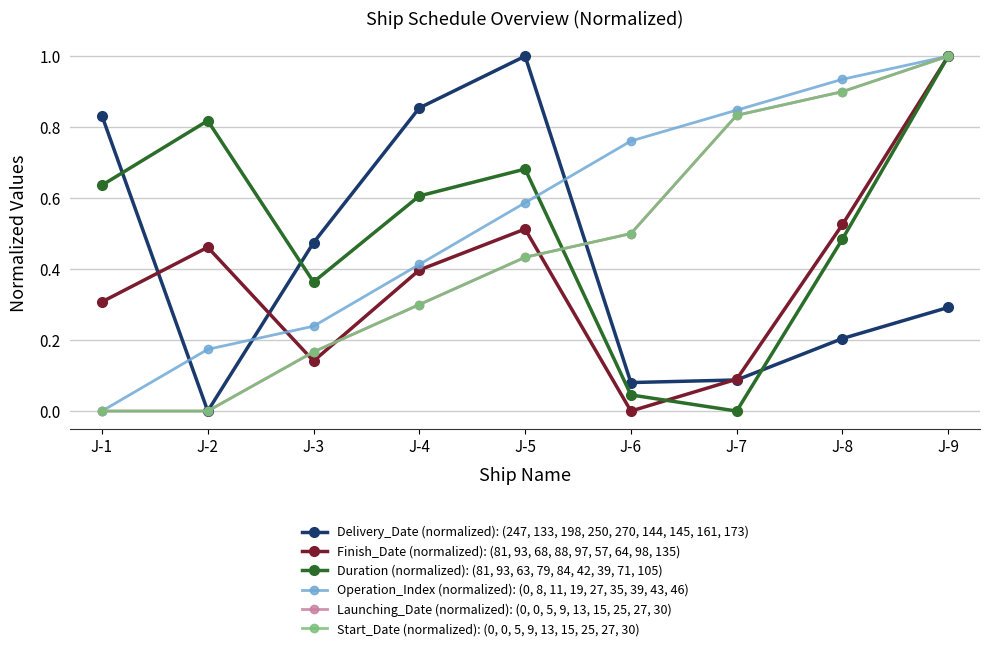

At which category is the sum across all series the highest?

J-9